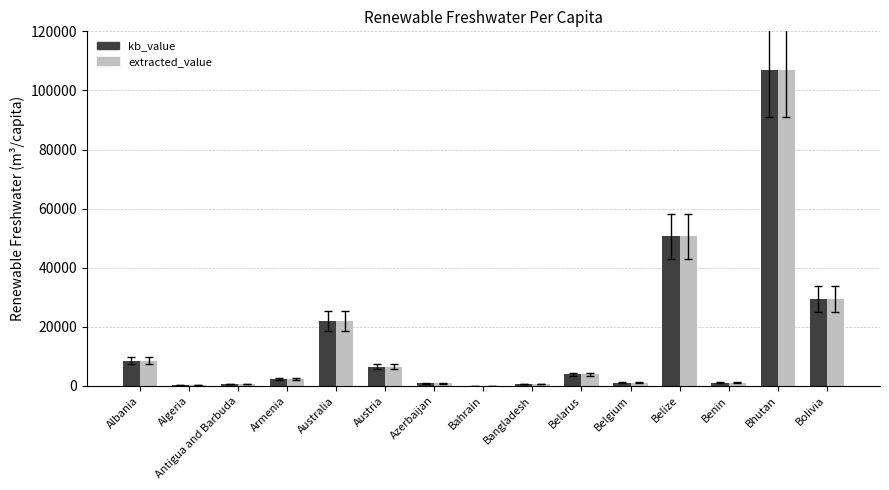

What is the difference between the kb_value values at Bhutan and Bangladesh?

106246.1